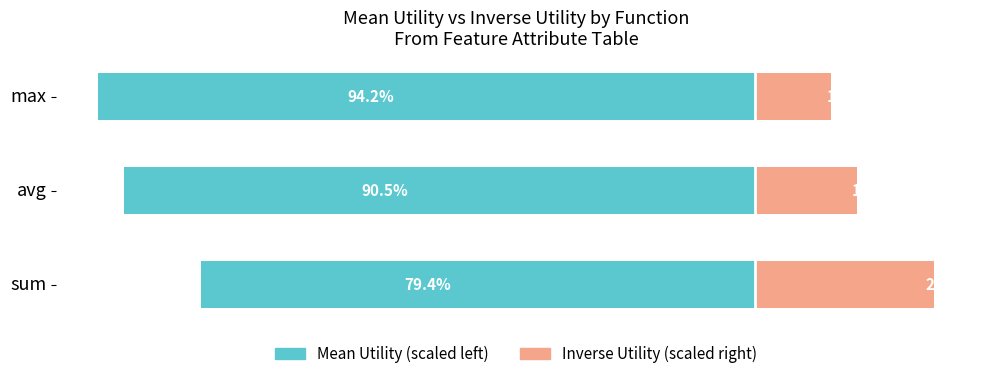

Reading left to right, list all the values displayed in this chart.

Mean Utility (scaled): -79.4	-90.5	-94.2
Inverse Utility (scaled): 25.6	14.5	10.8